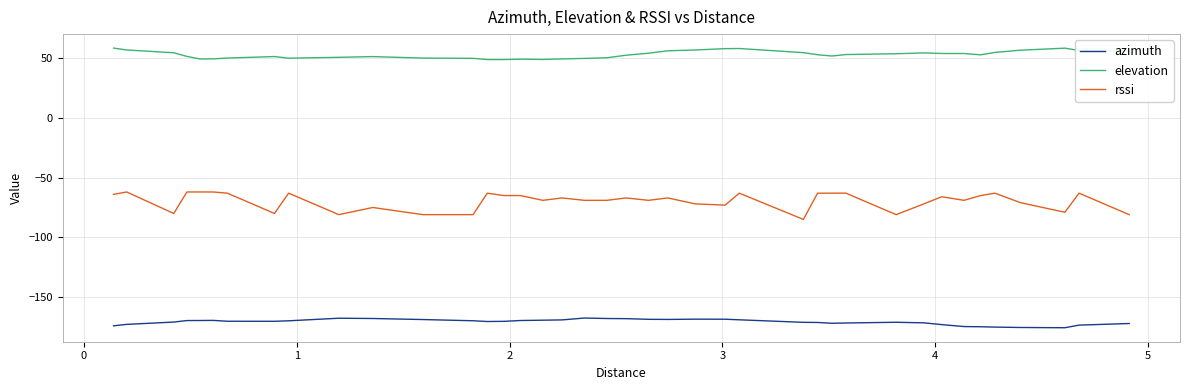

Rank the series by their maximum value, from lowest to highest.

azimuth, rssi, elevation